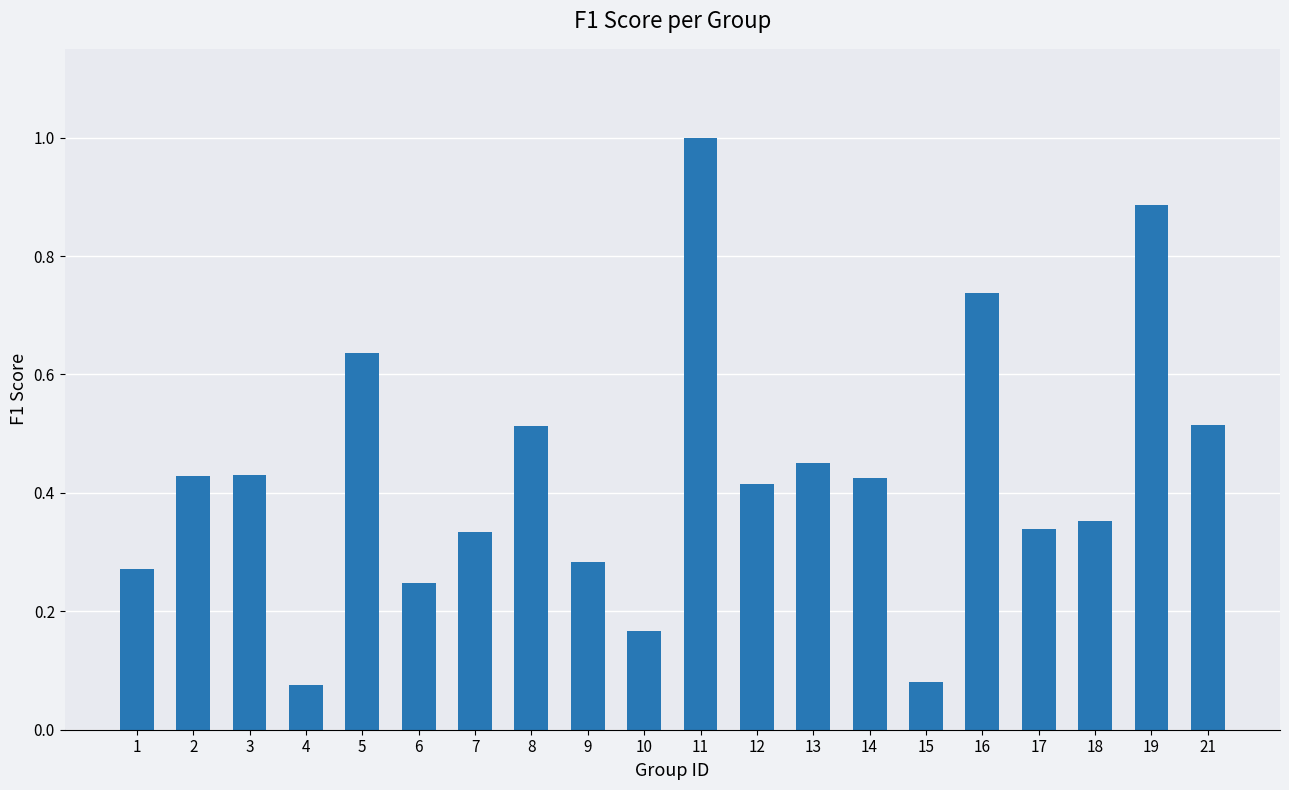

What is the maximum value shown in the chart?

1.0